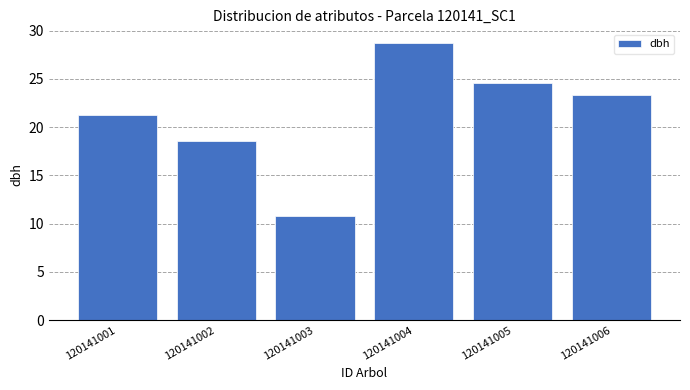

How many series are shown in this chart?

1